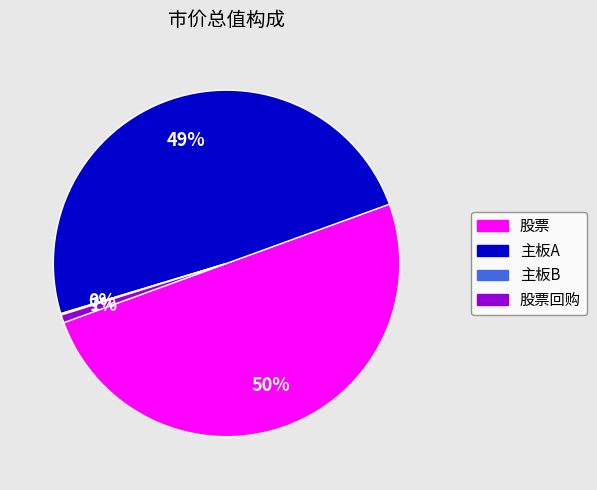

To the nearest percent, what is the average slice percentage?

25%